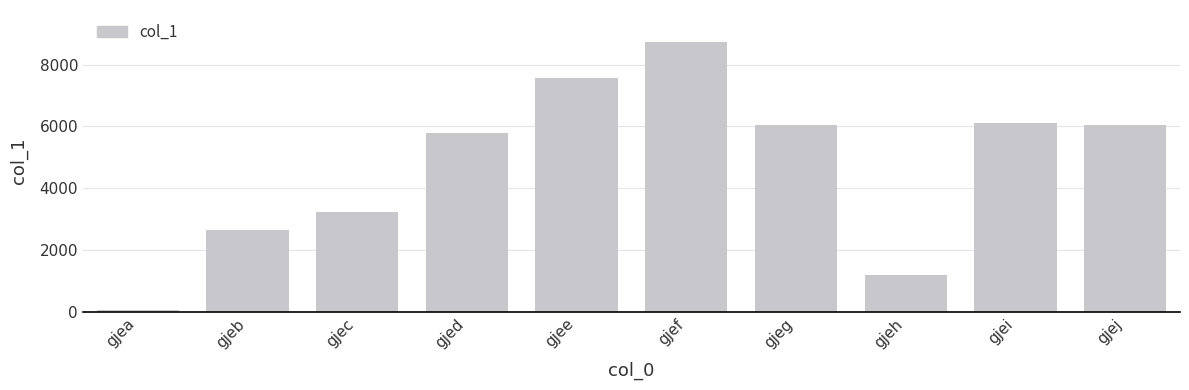

How many values are below 6032?

5